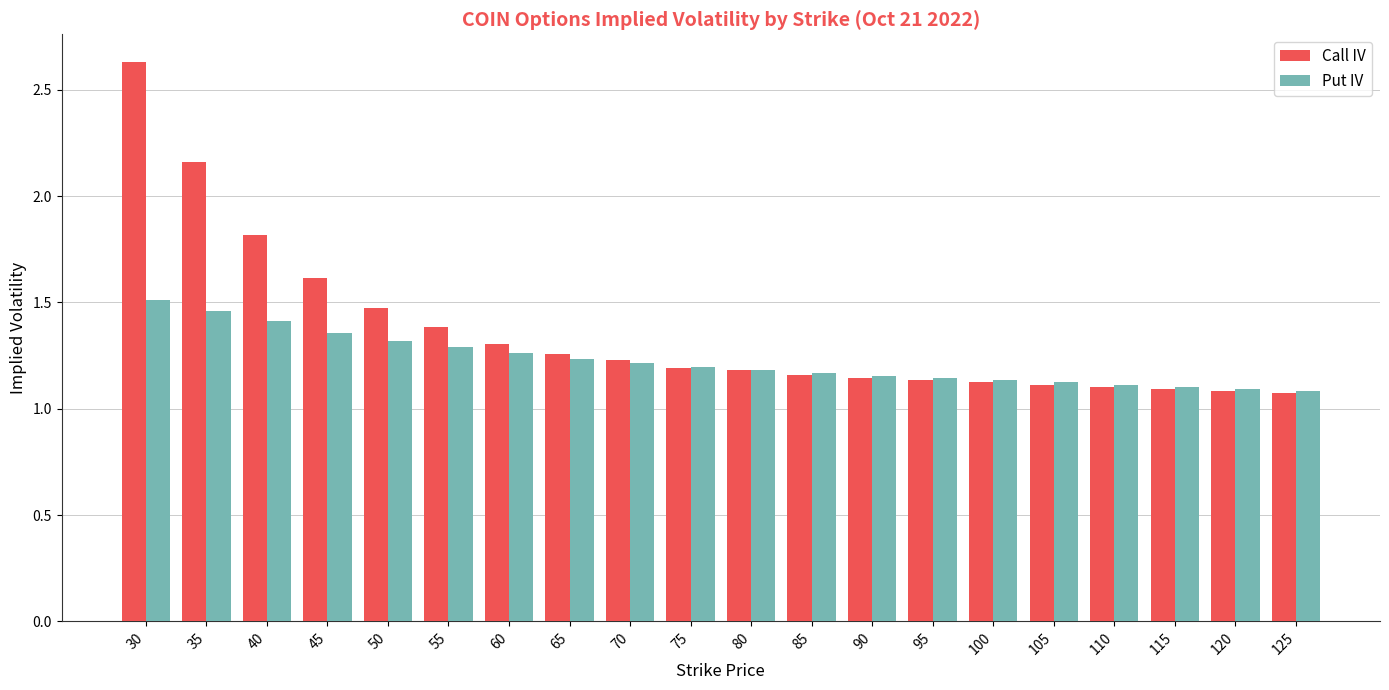

What is the difference between the second highest and minimum values in the Put IV series?

0.4